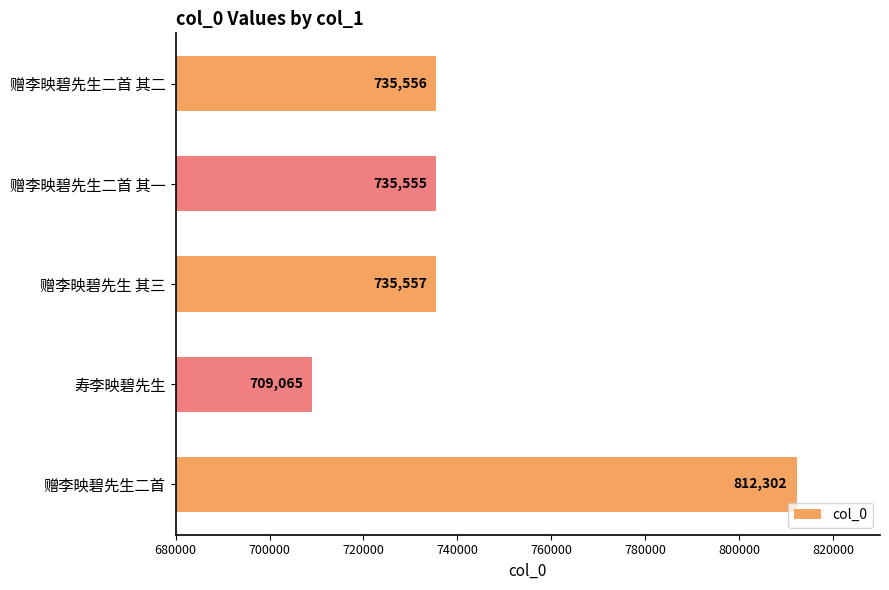

Between 赠李映碧先生 其三 and 赠李映碧先生二首 其二, which is larger?

赠李映碧先生 其三